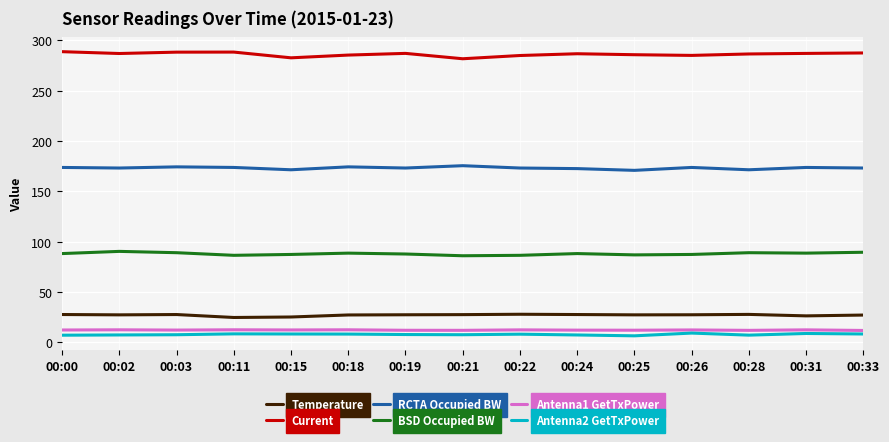

What is the difference between the highest and lowest values at 00:28?

279.2